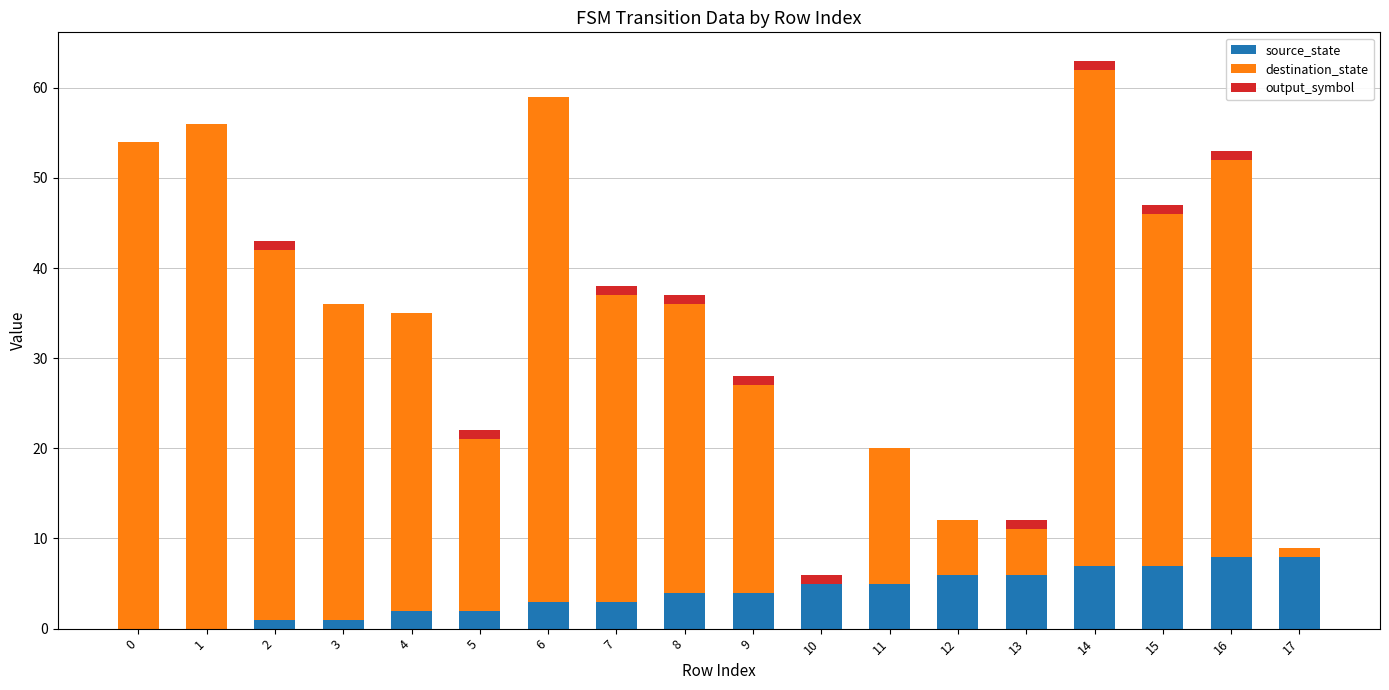

At which category is the sum across all series the highest?

14